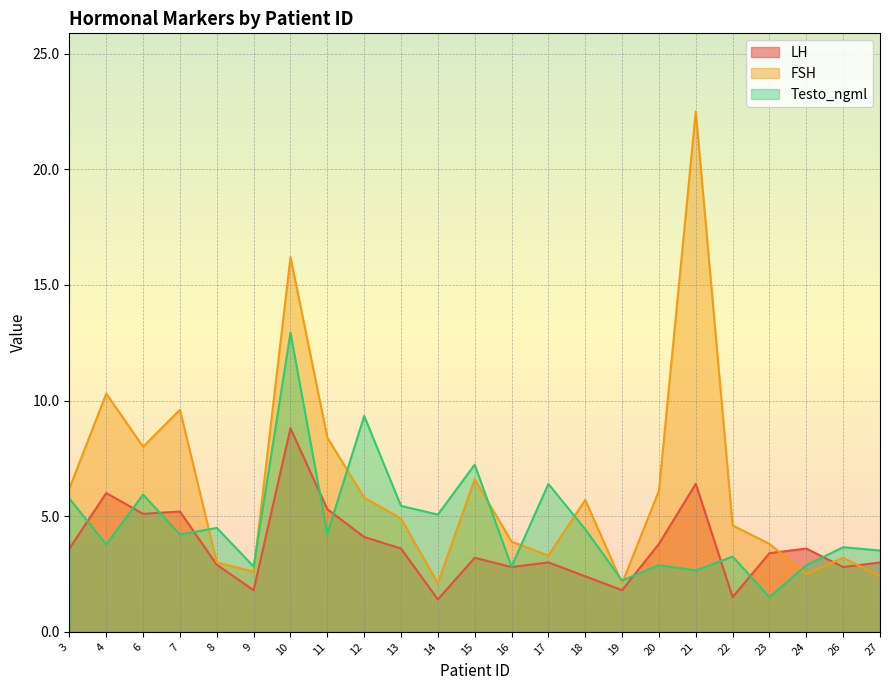

What value does the LH series have at 13?

3.6